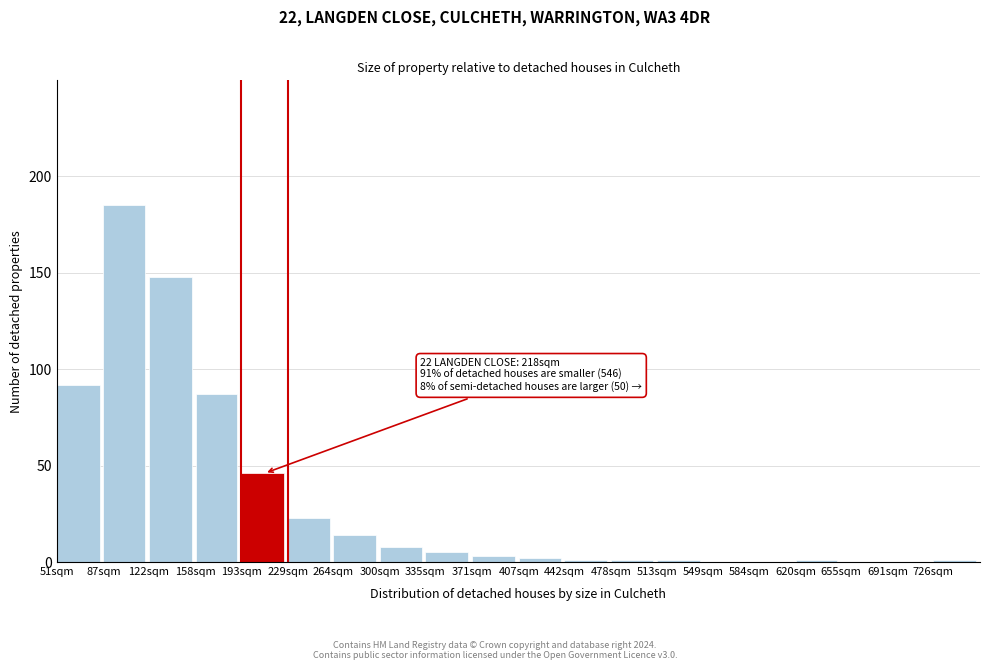

Reading right to left, transcribe all the data shown in this chart.

726sqm=1	691sqm=0	655sqm=0	620sqm=1	584sqm=0	549sqm=0	513sqm=1	478sqm=1	442sqm=1	407sqm=2	371sqm=3	335sqm=5	300sqm=8	264sqm=14	229sqm=23	193sqm=46	158sqm=87	122sqm=148	87sqm=185	51sqm=92